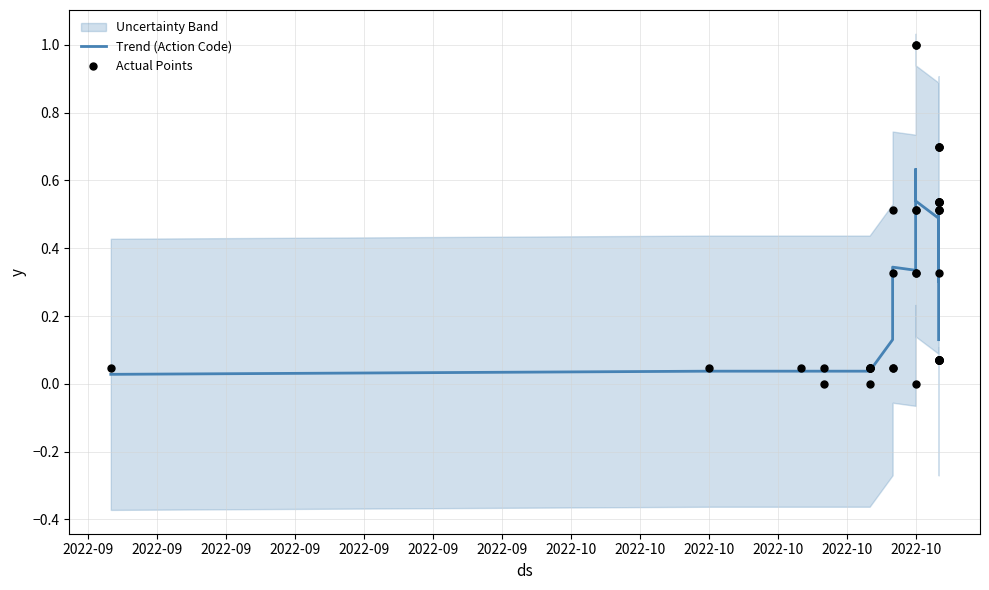

Which series contains the highest Y value?

Actual Points